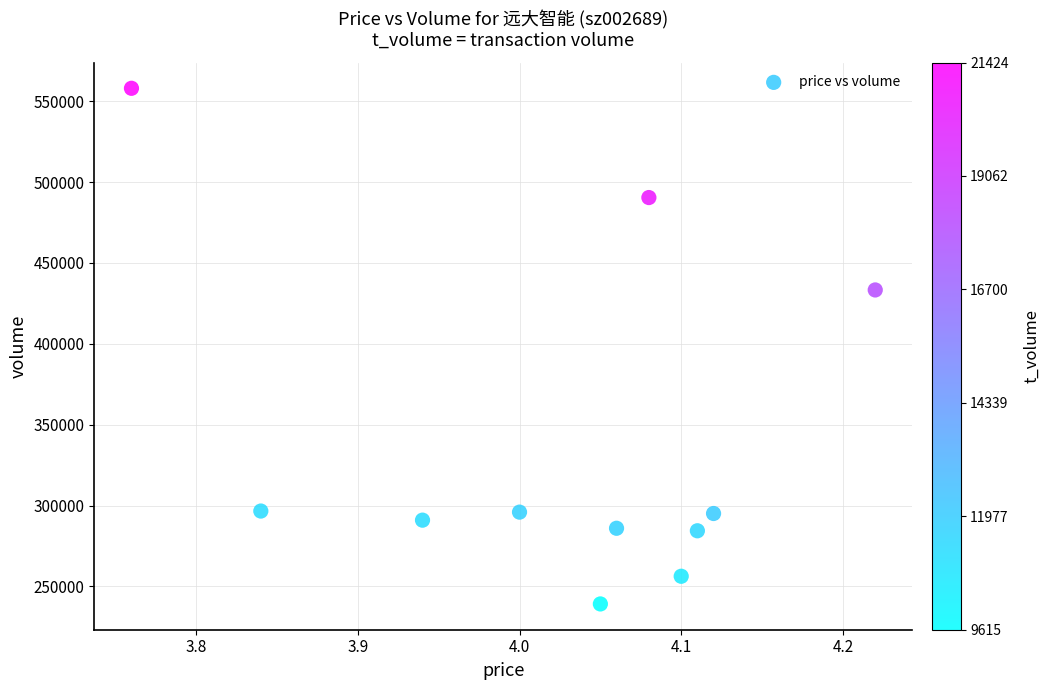

What is the average Y value?

338725